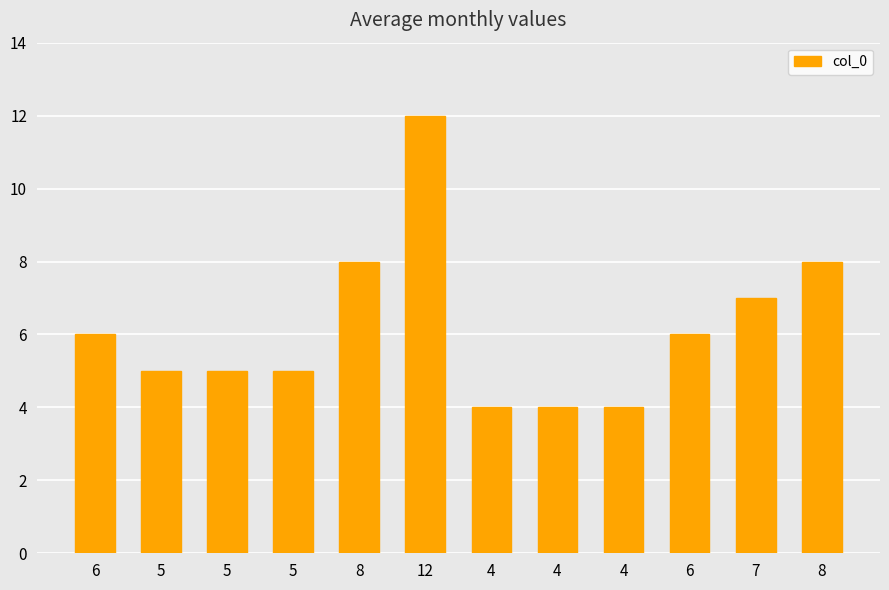

What is the minimum value shown in the chart?

4